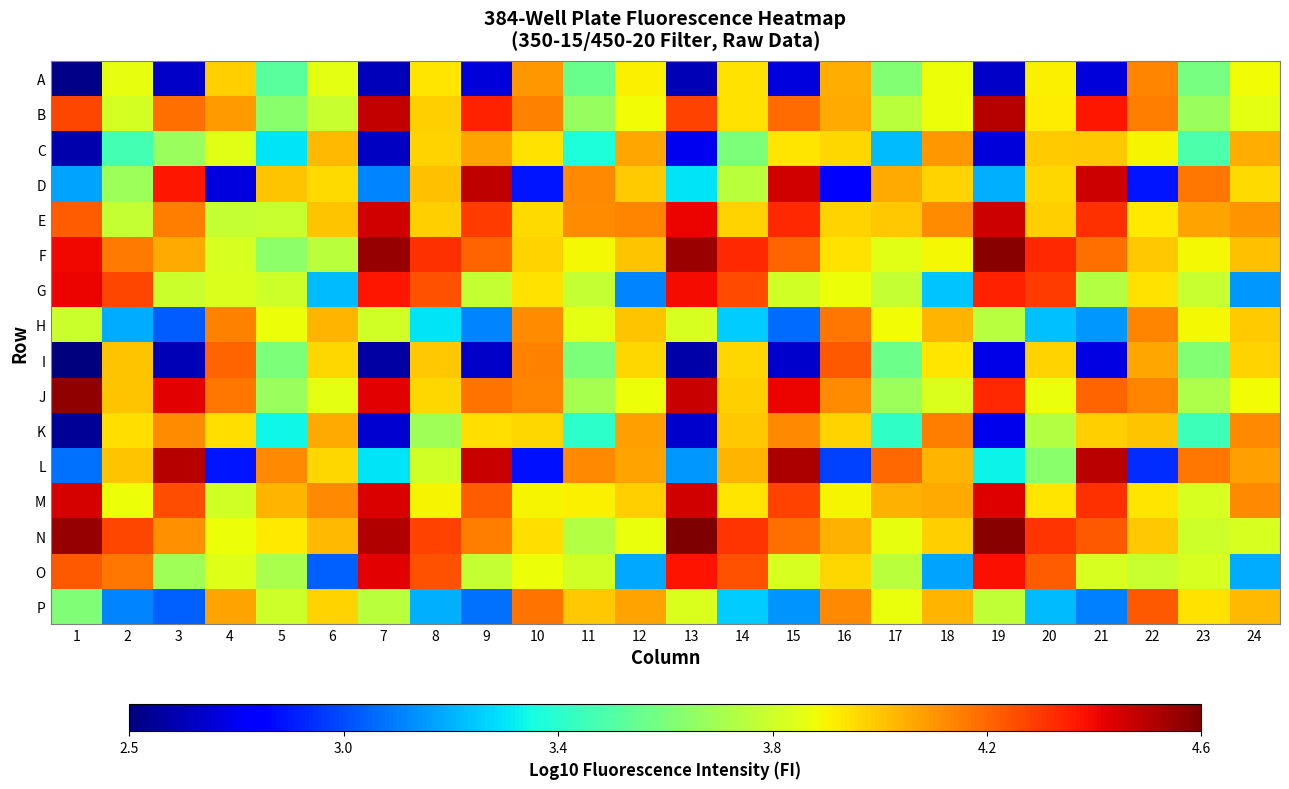

What is the difference between the highest and lowest values at 3?

1.9